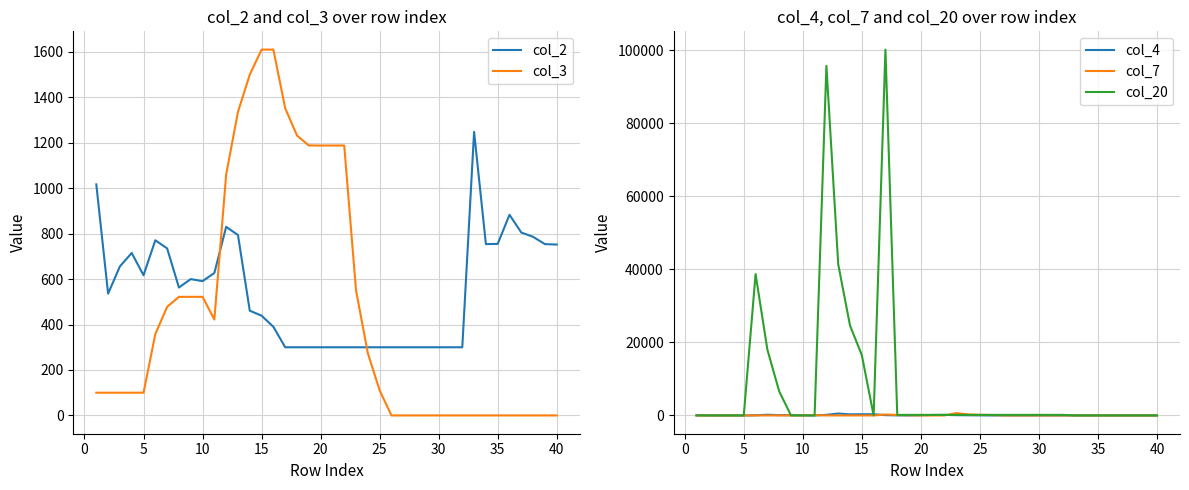

Which series ends up on top after the final intersection of col_2 and col_3?

col_2